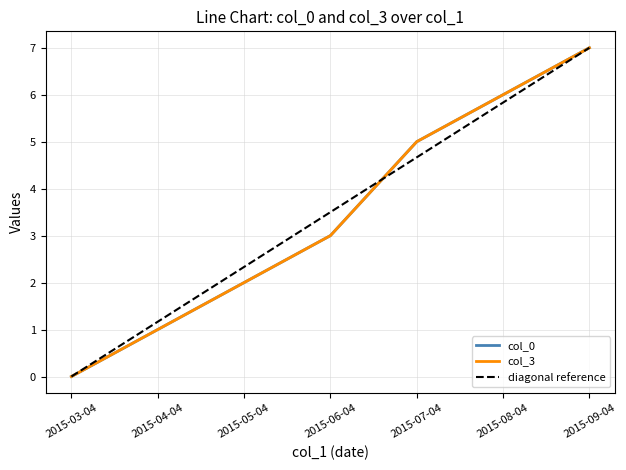

Is this an area chart (filled region under the line)?

No